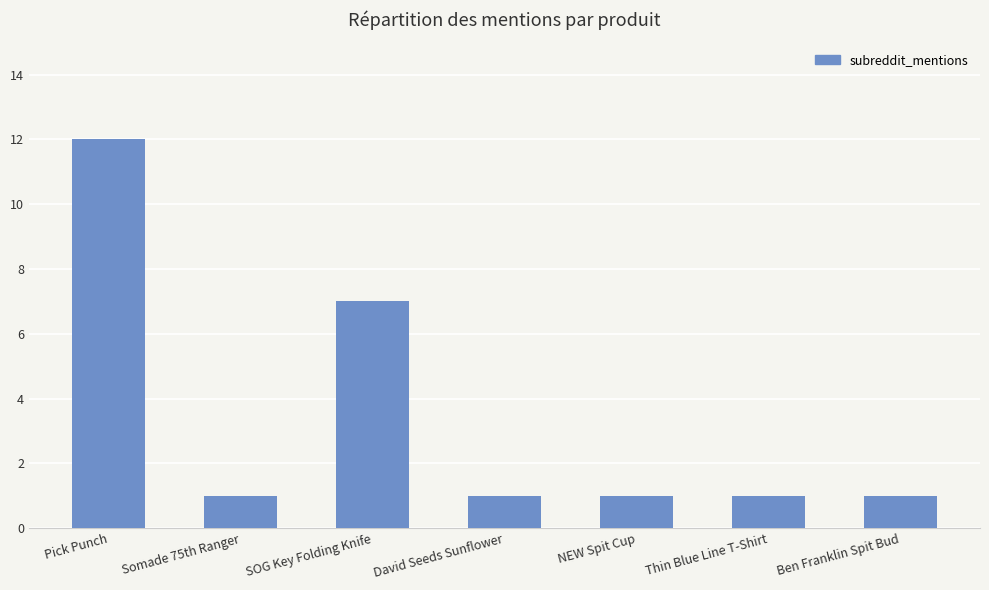

The chart shows a value of 21 at Pick Punch. True or false?

False